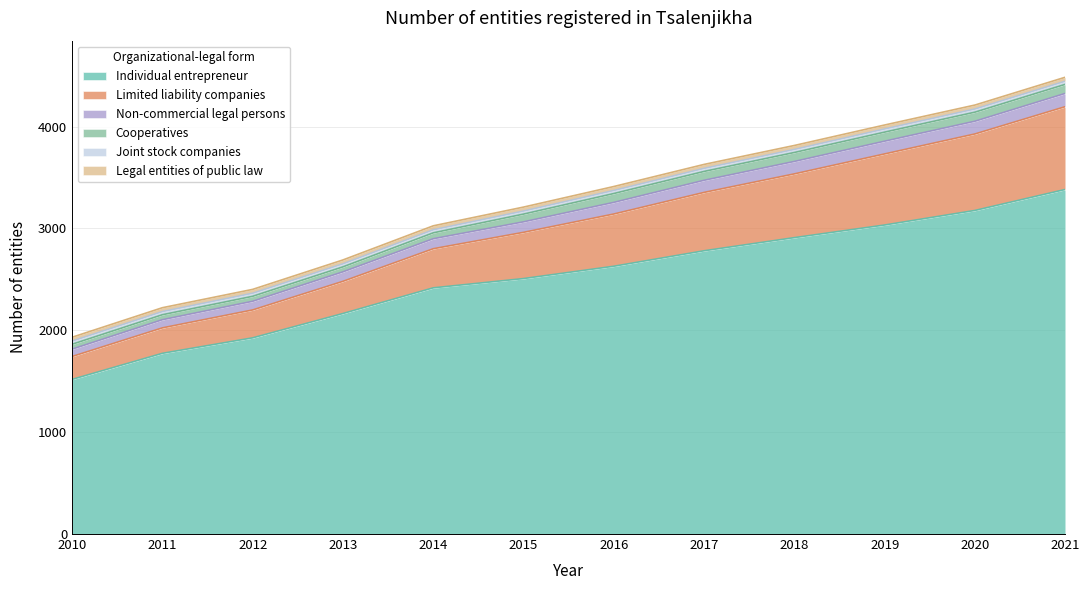

True or false: Limited liability companies has more than 2 interior local peaks.

False